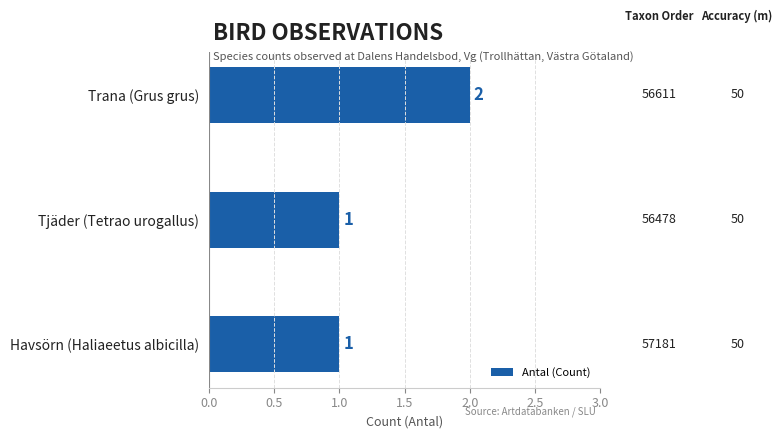

What is the label of the 3rd bar from the bottom?

Trana (Grus grus)